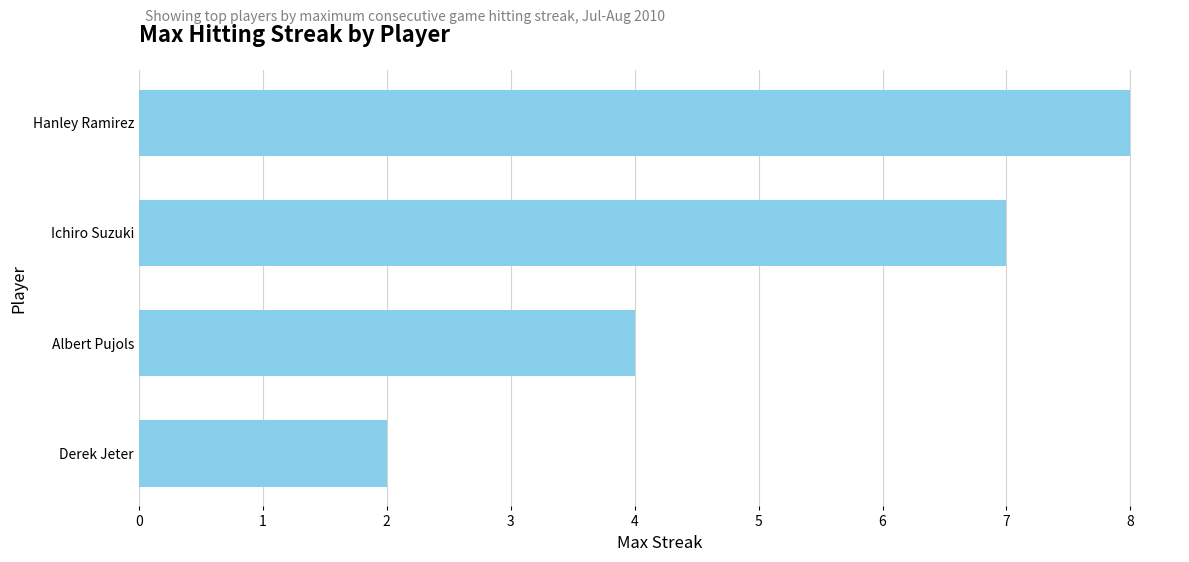

Which has a higher value, Albert Pujols or Derek Jeter?

Albert Pujols